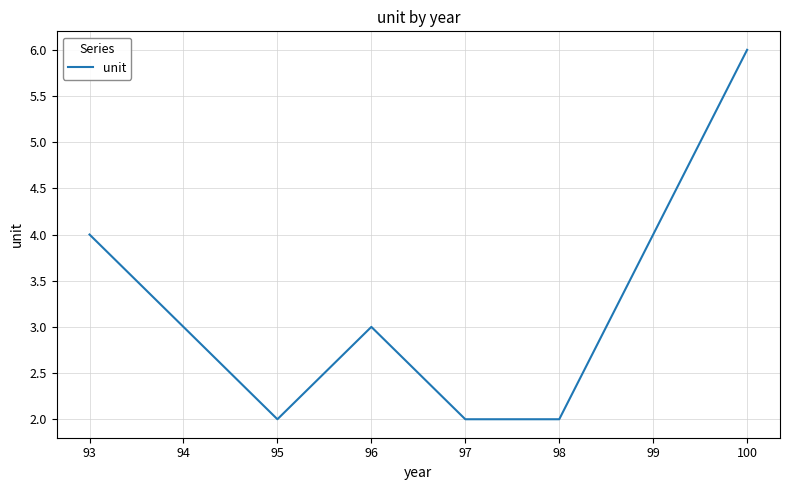

How many interior local peaks (higher than both neighbors) does the data have?

1